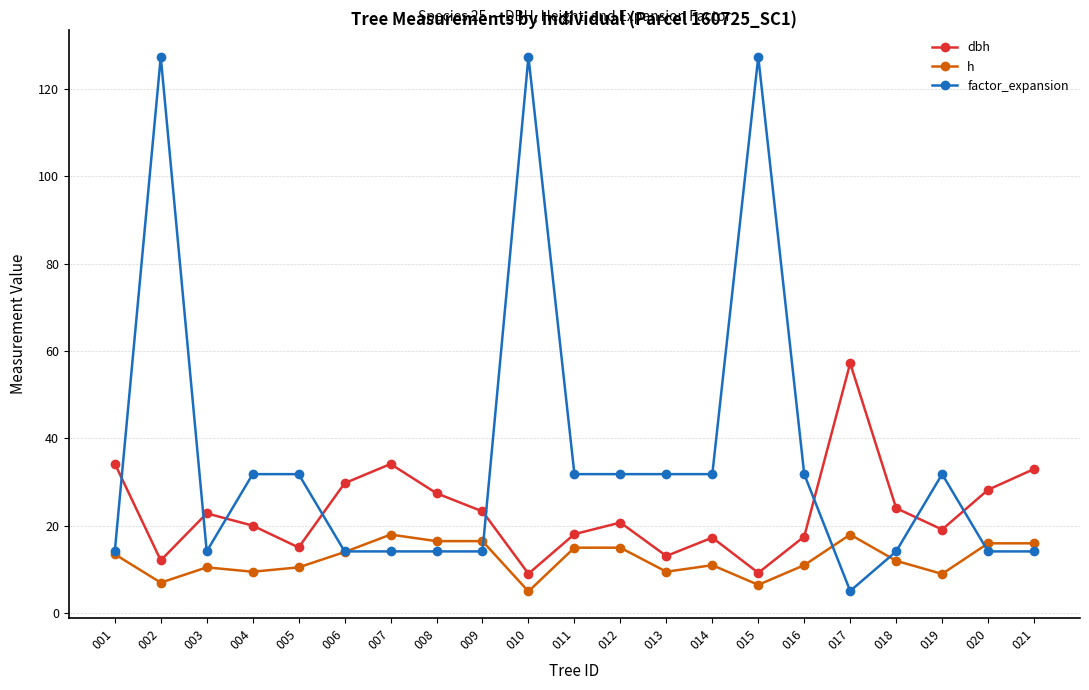

What is the total value across all series at 004?

61.4